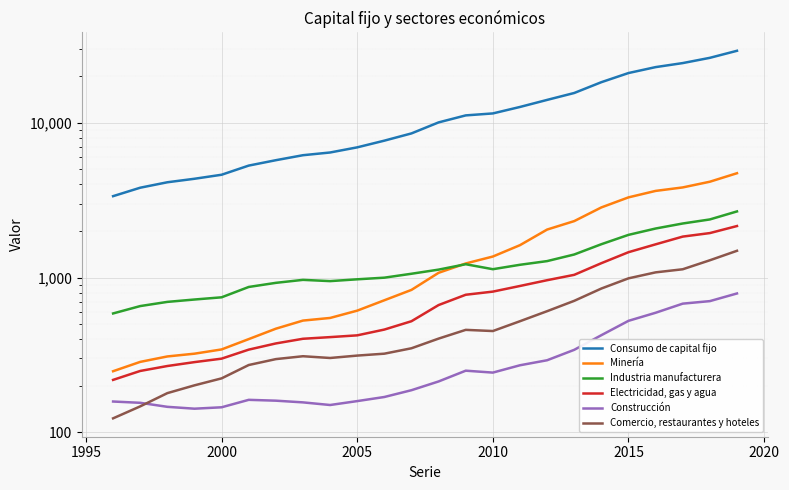

True or false: Minería has a value of 145 at 8.

False